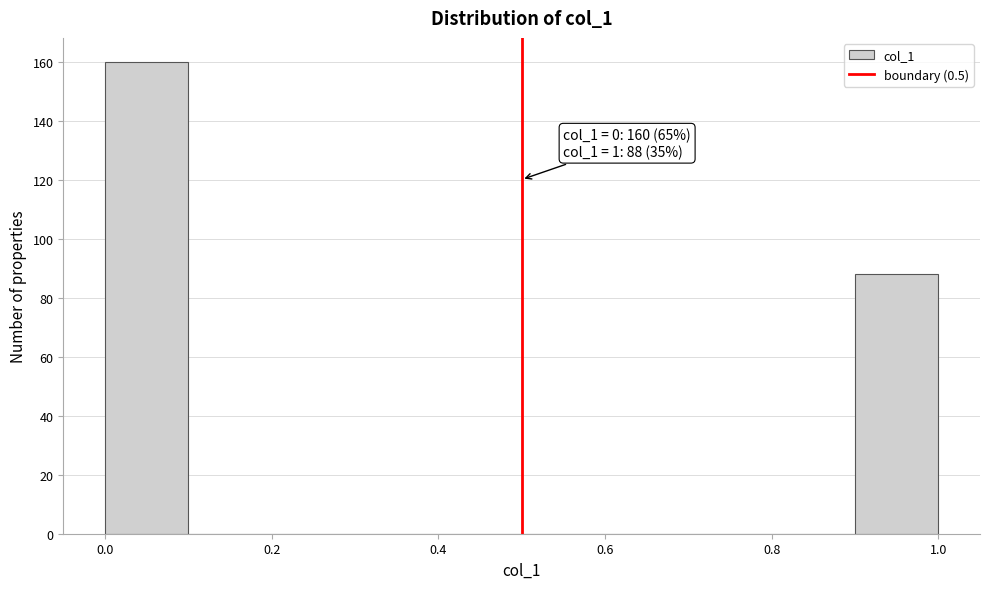

Over which range of the x-axis is the bar tallest?

0.0 to 0.1